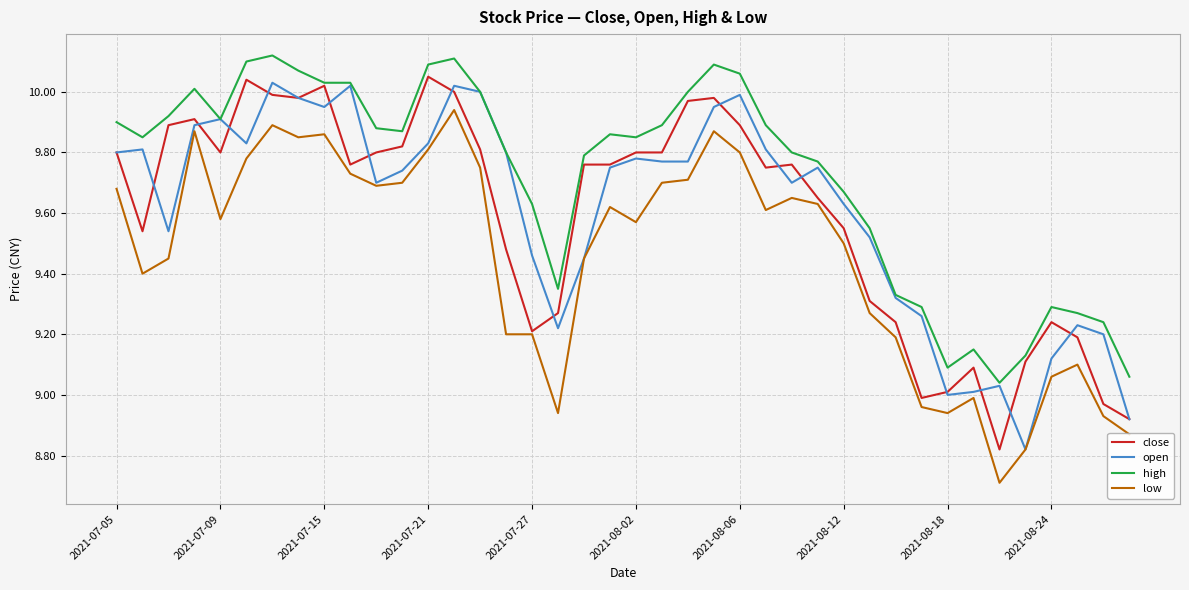

True or false: high and low cross at least once.

False